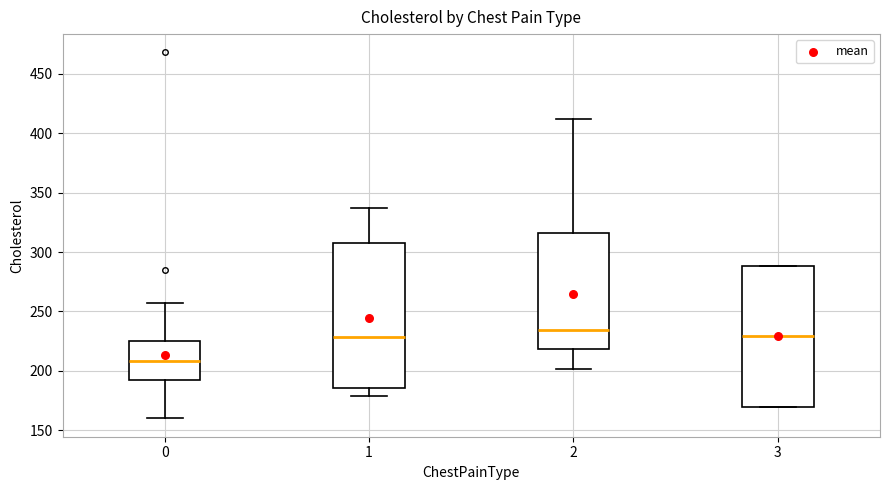

Reading left to right, read every box against the y-axis: the position of its median line, the range the box covers, and the ends of its whiskers. The values are not printed on the chart, so give them approximately, as read against the axis.

0: median 210, box 190 to 225, whiskers 160 to 255
1: median 230, box 185 to 310, whiskers 180 to 335
2: median 235, box 220 to 315, whiskers 200 to 410
3: median 230, box 170 to 290, whiskers 170 to 290